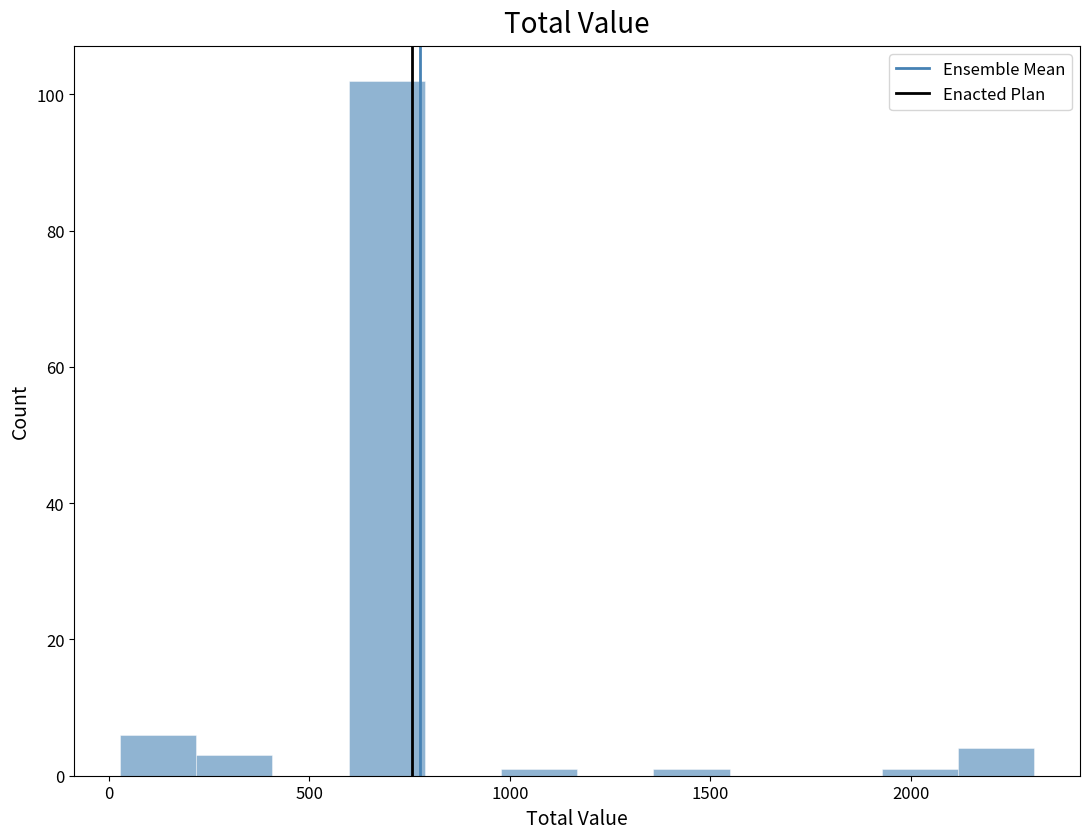

Read against the x-axis, roughly where is the centre of the tallest bar?

700